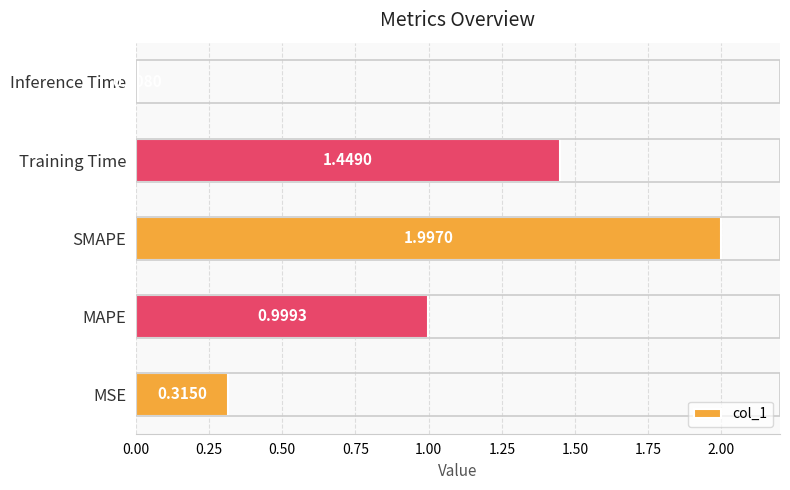

What is the difference between the values at MAPE and SMAPE?

1.0